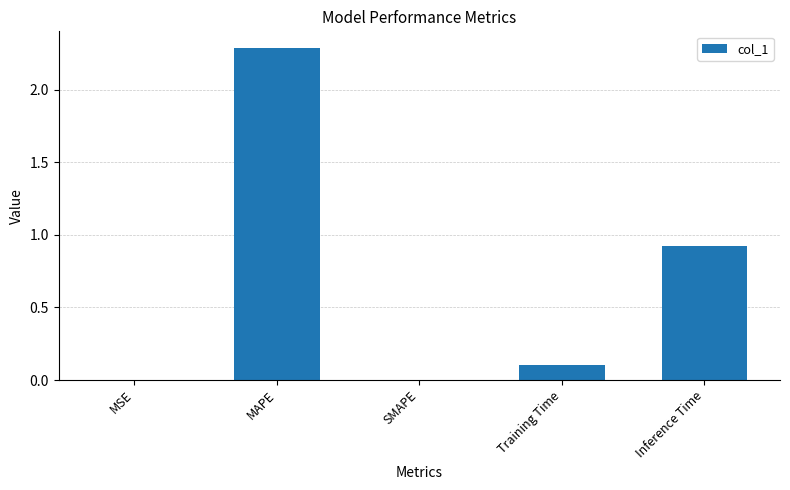

The chart shows a value of 0.2 at Training Time. True or false?

False